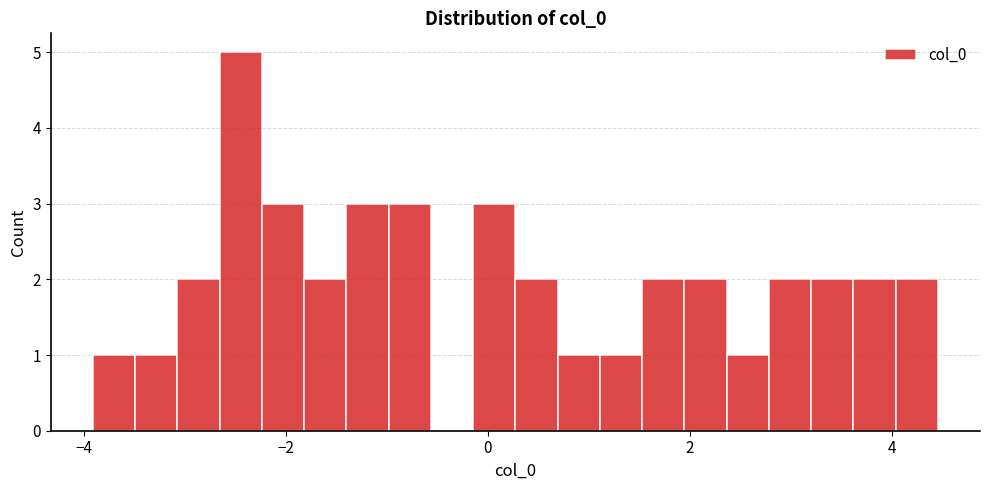

Around what value on the x-axis is the tallest bar? Give the approximate position of its centre, as read against the axis.

-2.4